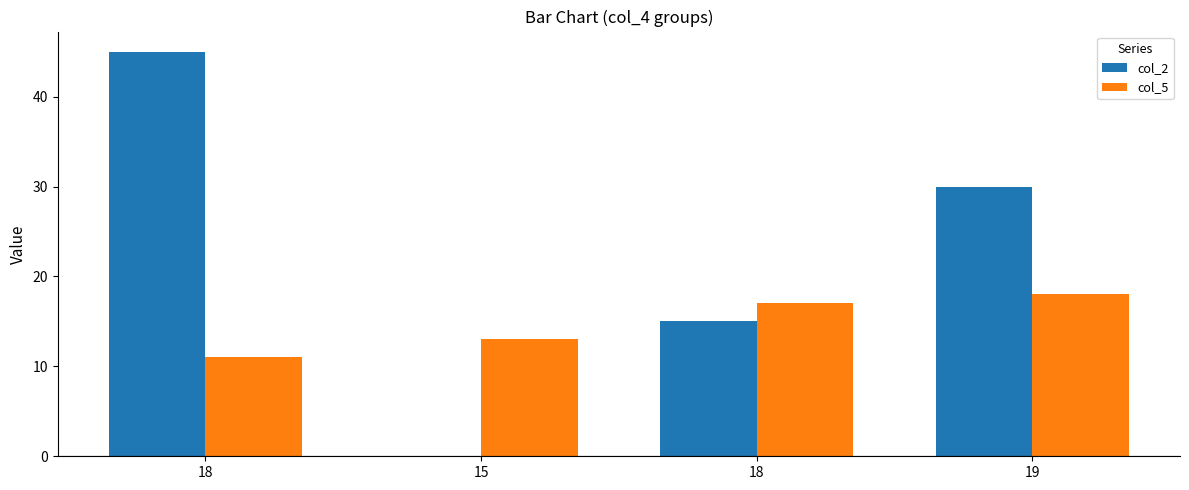

How many distinct data groups are displayed?

2